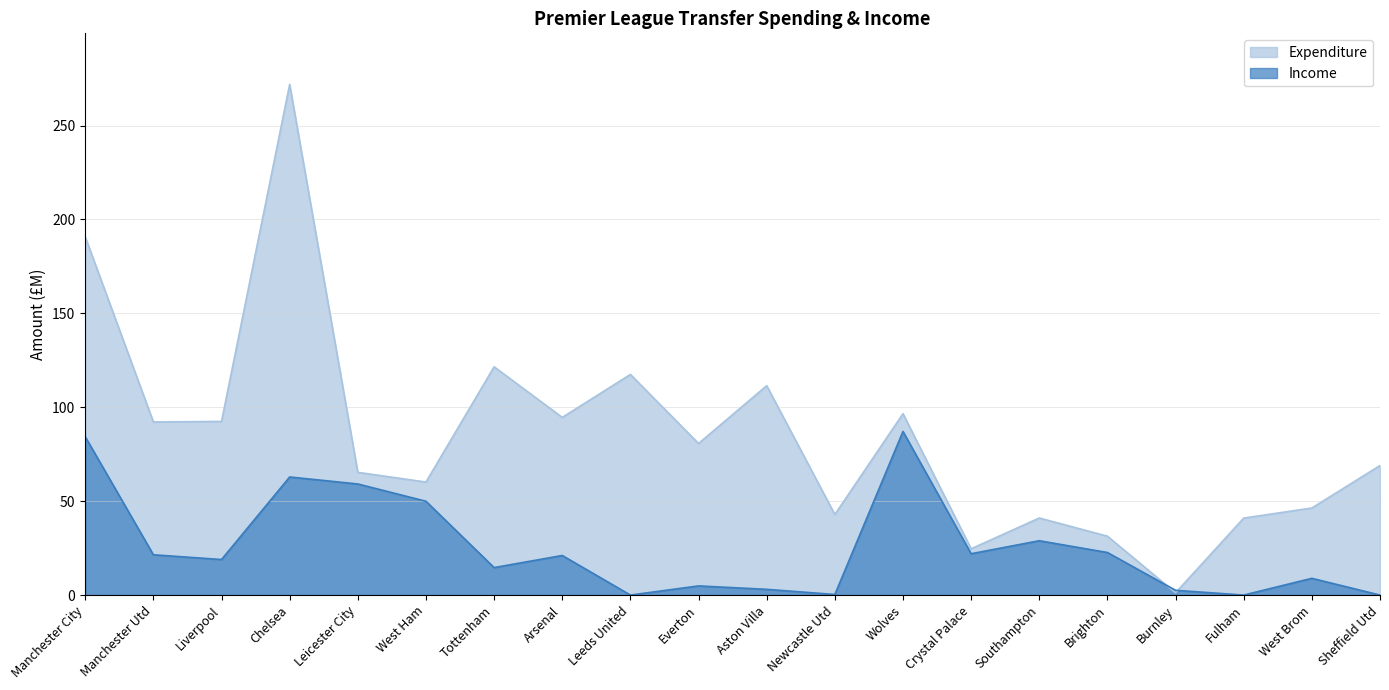

Is it true that Expenditure equals 18.1 at Sheffield Utd?

False